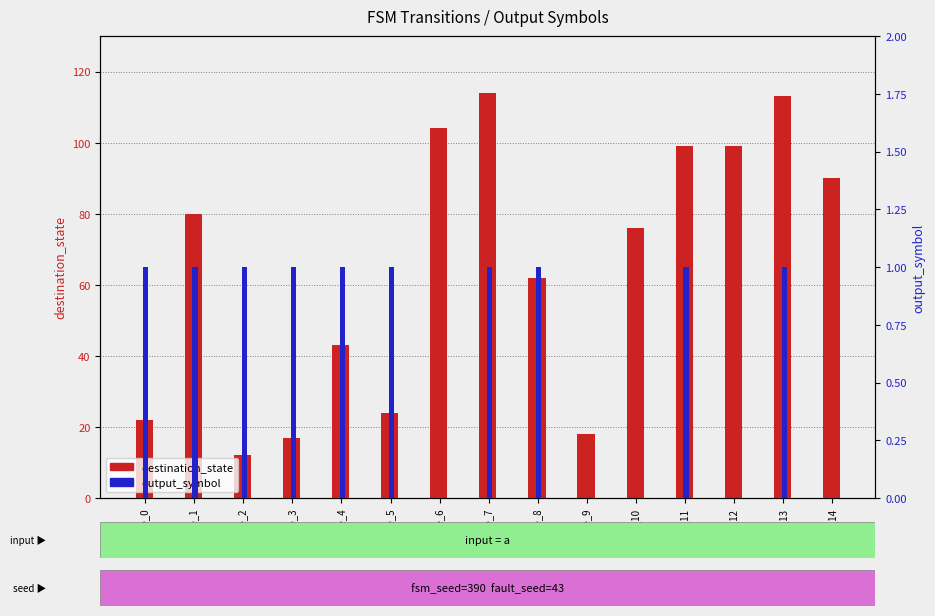

At which category is the sum across all series the highest?

state_7